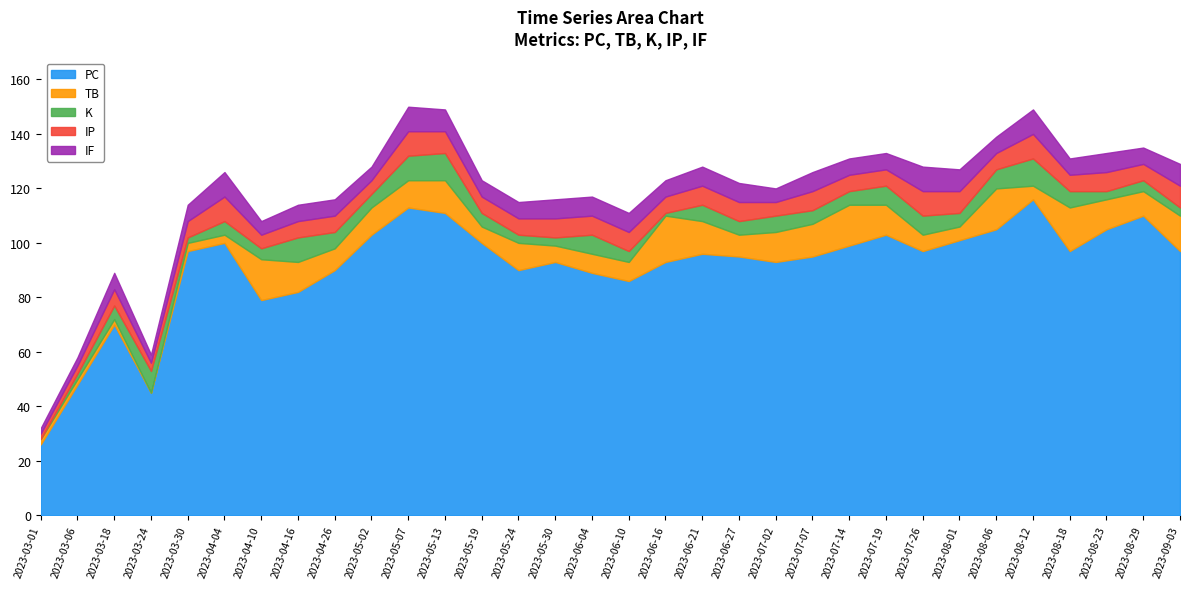

What is the spread (max minus min) of values at 2023-03-30?

95